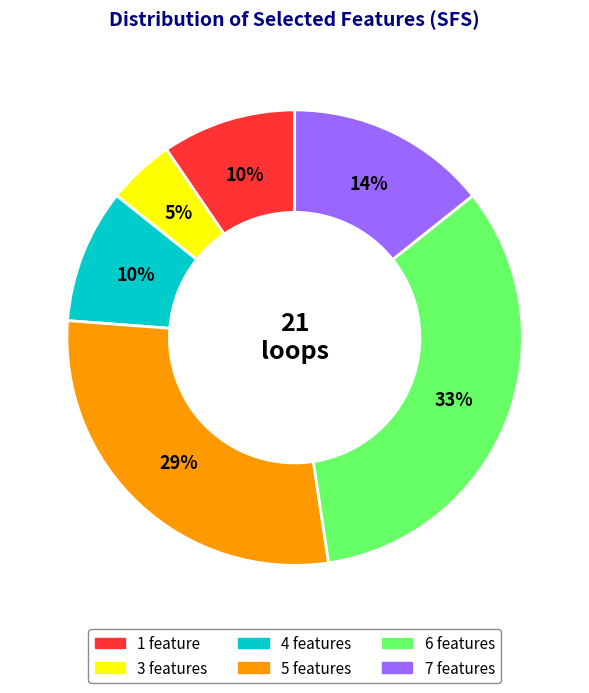

Count the number of slices in the pie.

6